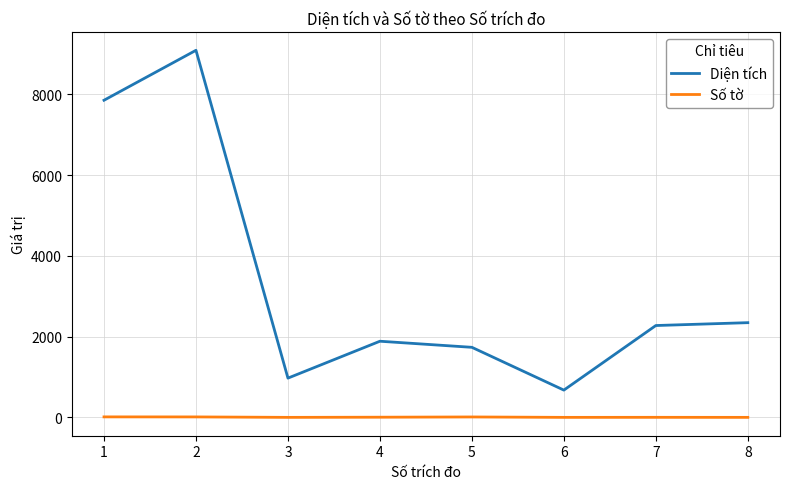

Which category has the highest value across all series?

2